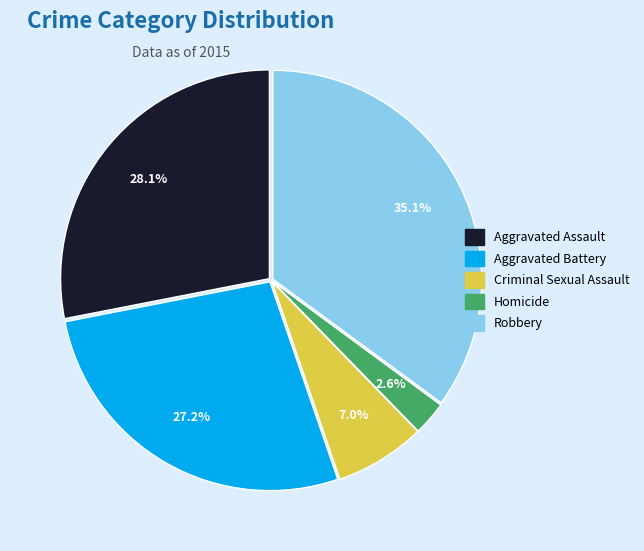

Is there any slice that represents more than half of the pie?

No